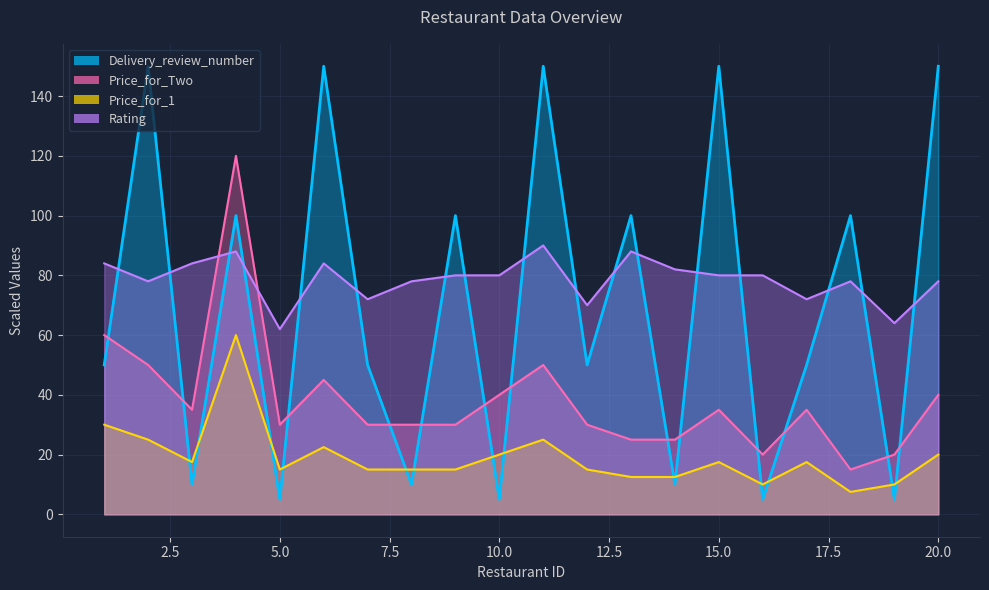

True or false: Price_for_1 and Delivery_review_number intersect in this chart.

True